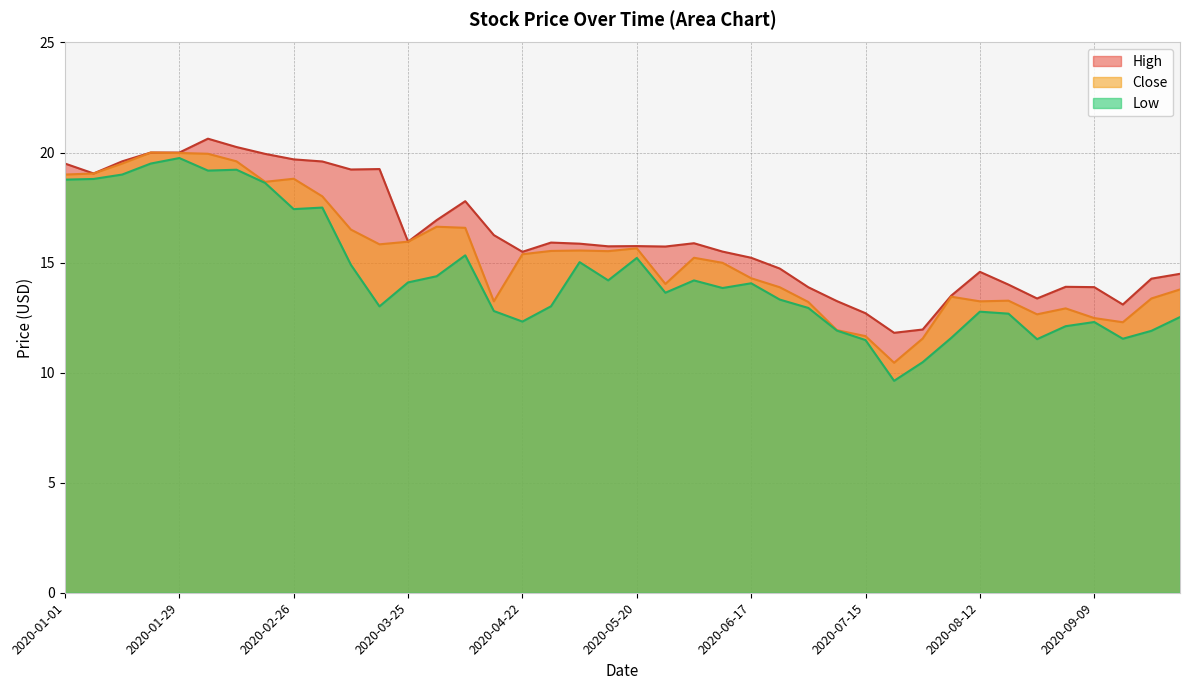

At which category is the sum across all series the highest?

2020-02-05